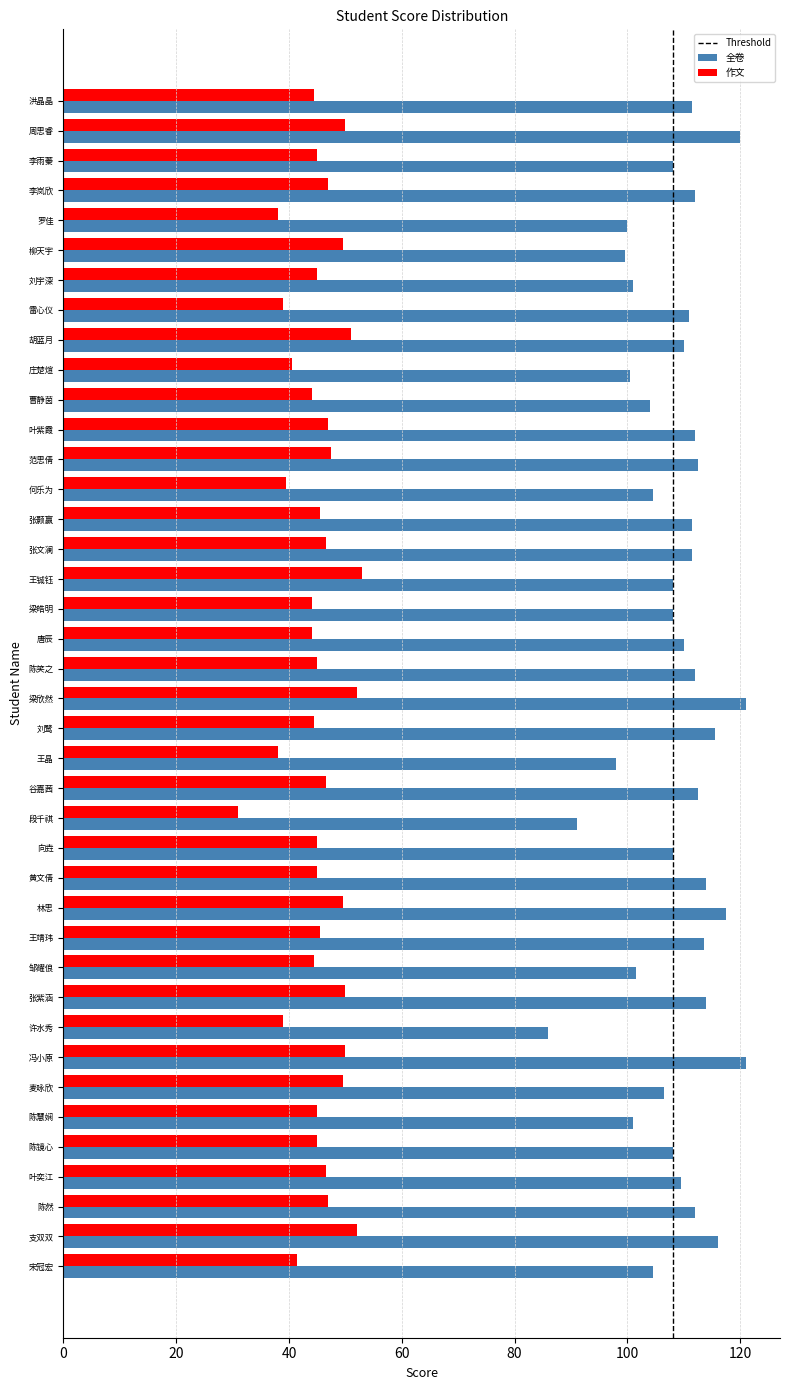

Rank the series by their maximum value, from lowest to highest.

作文, 全卷